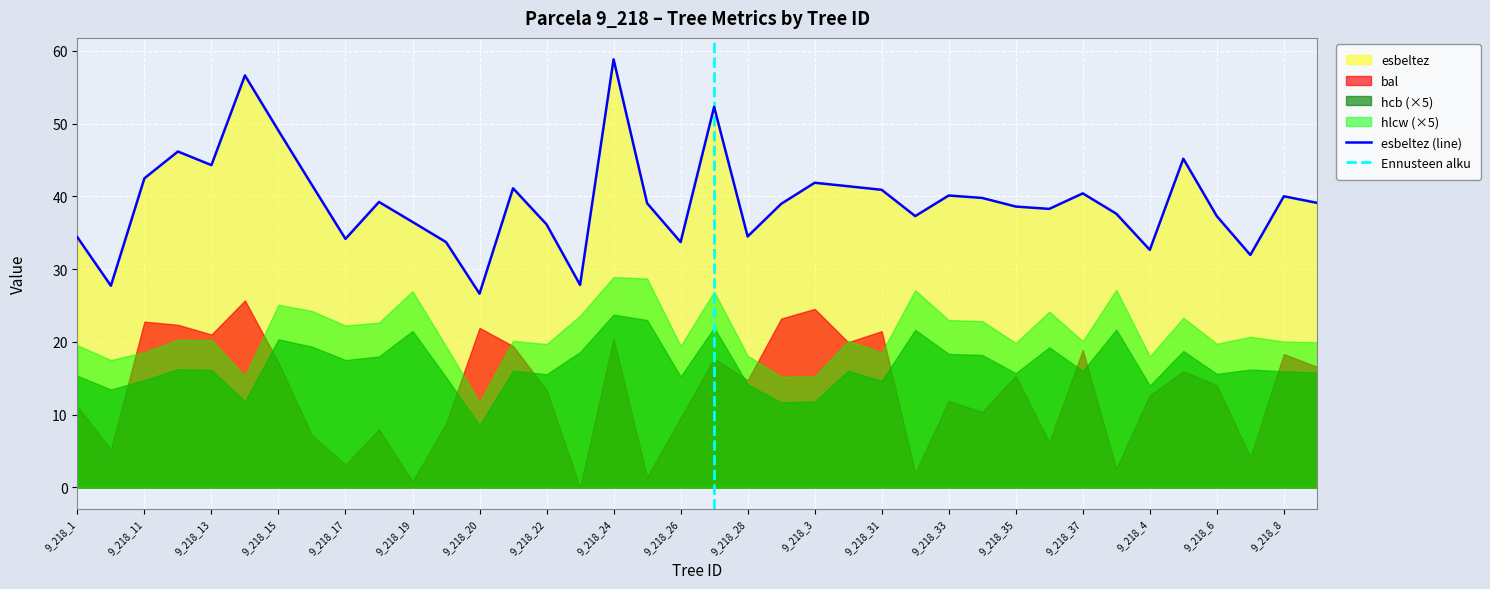

What is the sum of all hcb values?

127.6